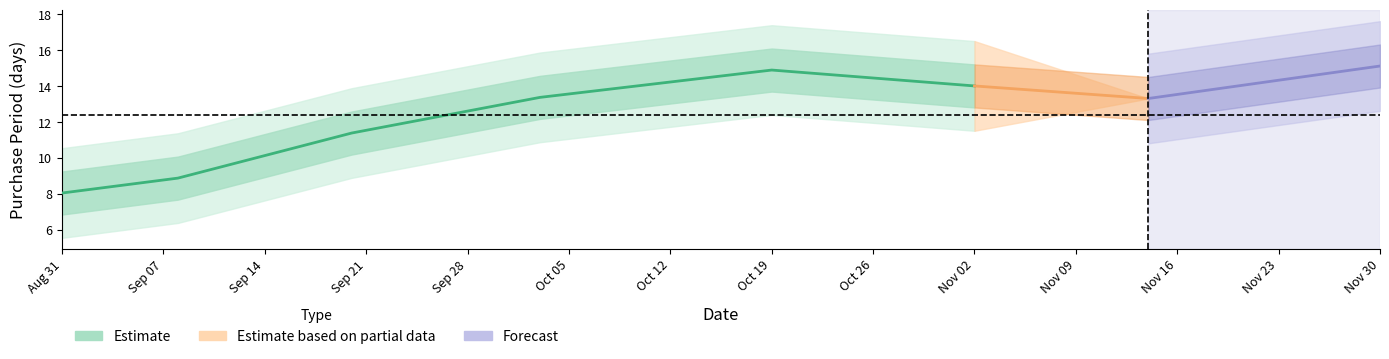

What is the maximum value shown in the chart?

16